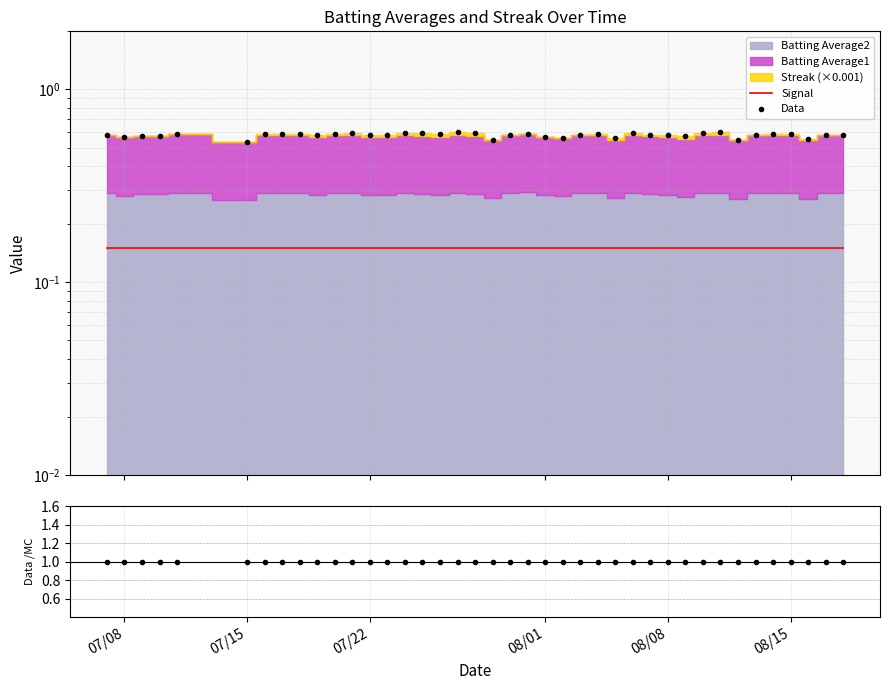

Count the number of categories in the chart.

40